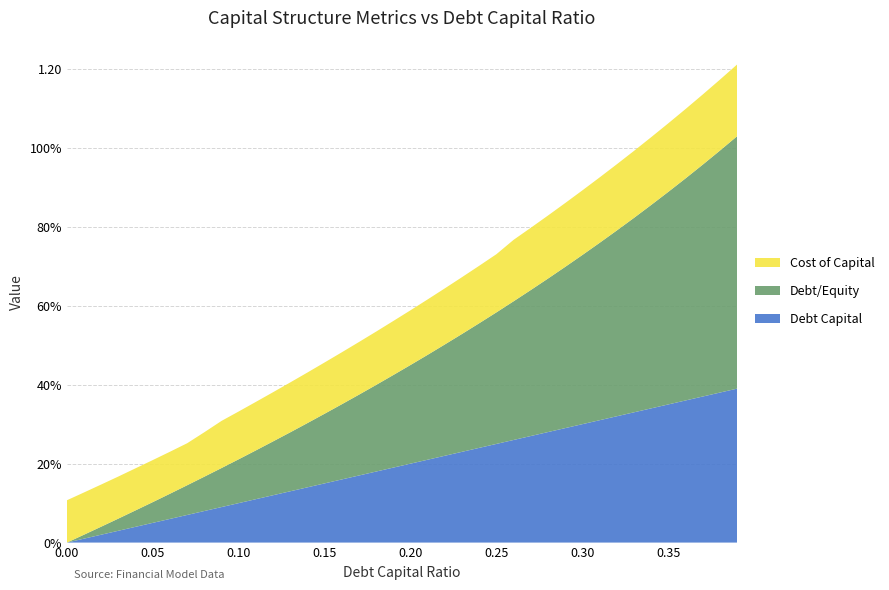

Reading left to right, what are all the values shown in this chart?

Debt Capital: 0.0	0.0	0.0	0.0	0.0	0.1	0.1	0.1	0.1	0.1	0.1	0.1	0.1	0.1	0.1	0.1	0.2	0.2	0.2	0.2	0.2	0.2	0.2	0.2	0.2	0.2	0.3	0.3	0.3	0.3	0.3	0.3	0.3	0.3	0.3	0.3	0.4	0.4	0.4	0.4
Debt/Equity: 0.0	0.0	0.0	0.0	0.0	0.1	0.1	0.1	0.1	0.1	0.1	0.1	0.1	0.1	0.2	0.2	0.2	0.2	0.2	0.2	0.2	0.3	0.3	0.3	0.3	0.3	0.4	0.4	0.4	0.4	0.4	0.4	0.5	0.5	0.5	0.5	0.6	0.6	0.6	0.6
Cost of Capital: 0.1	0.1	0.1	0.1	0.1	0.1	0.1	0.1	0.1	0.1	0.1	0.1	0.1	0.1	0.1	0.1	0.1	0.1	0.1	0.1	0.1	0.1	0.1	0.1	0.1	0.1	0.2	0.2	0.2	0.2	0.2	0.2	0.2	0.2	0.2	0.2	0.2	0.2	0.2	0.2